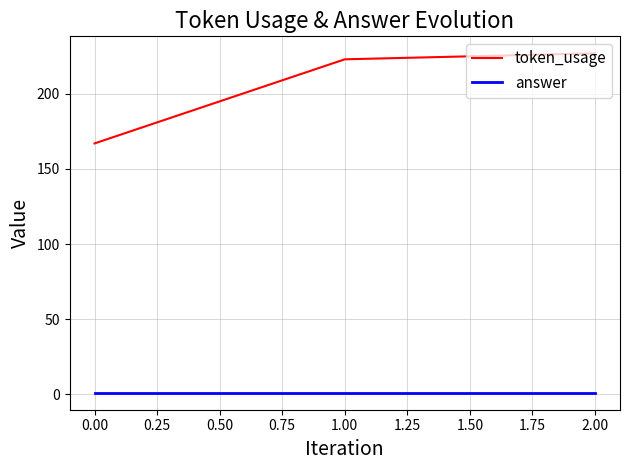

At how many categories does at least one series exceed 86?

3